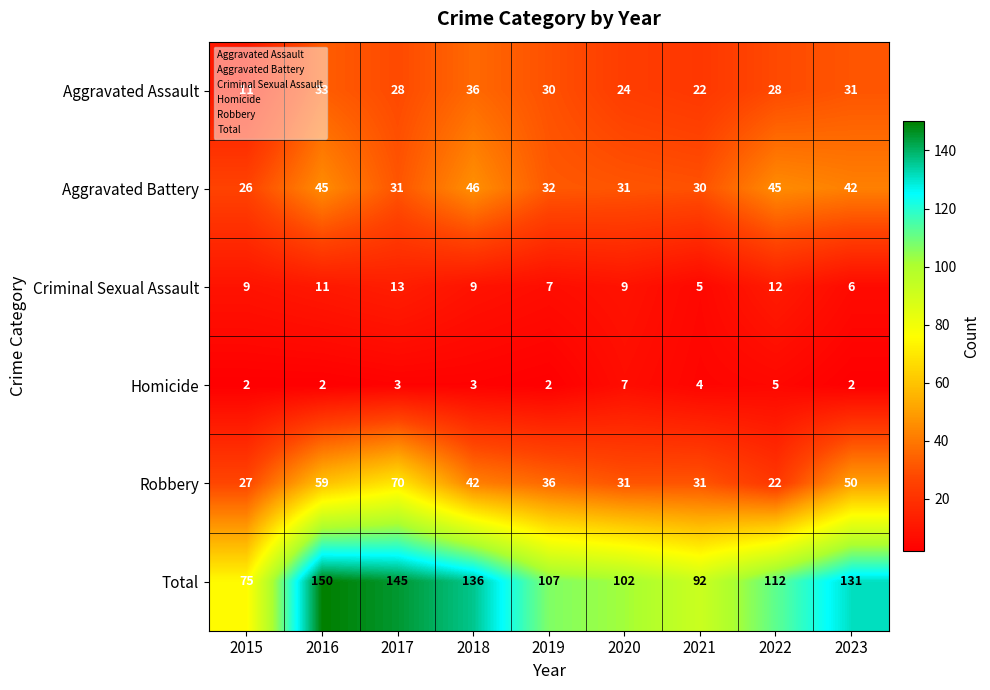

What is the highest value of the Total series?

150